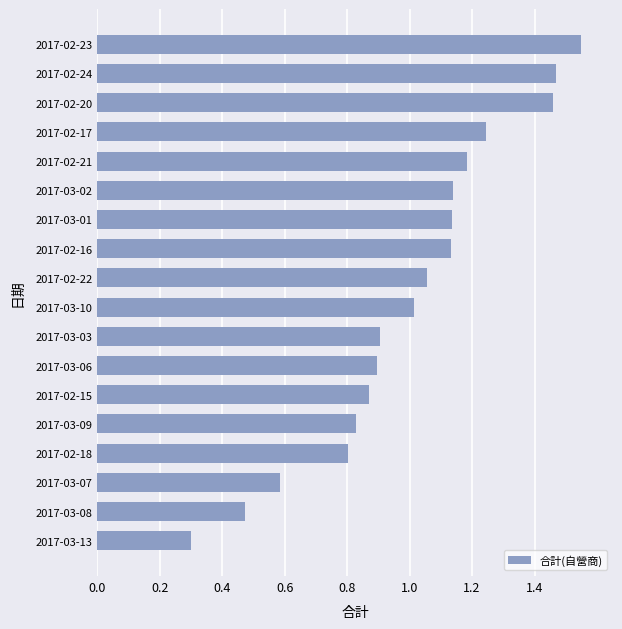

Is it true that the value at 2017-03-03 is 0.9?

True